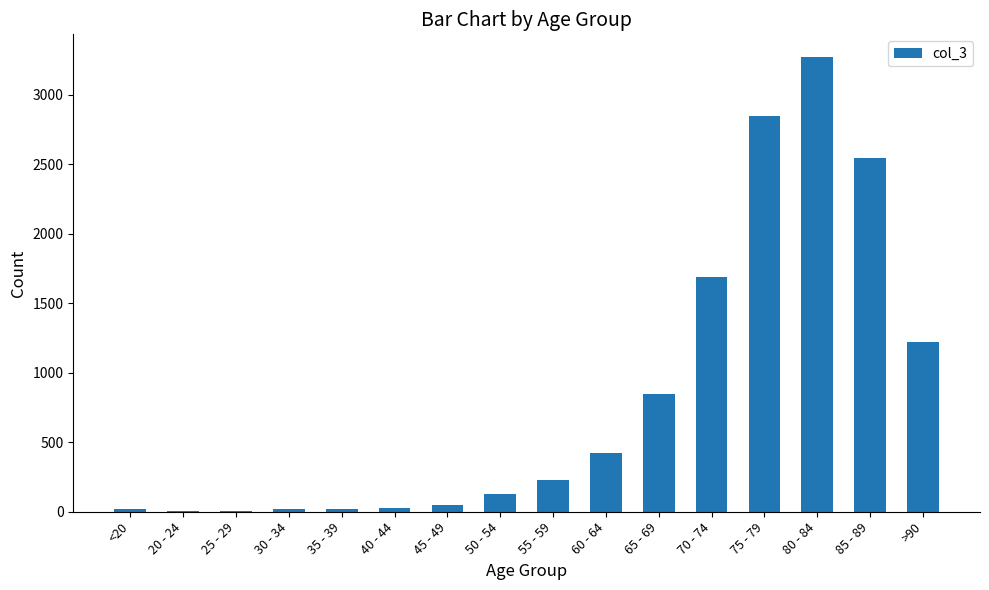

What is the ratio of the value at 55 - 59 to the value at 45 - 49?

4.8